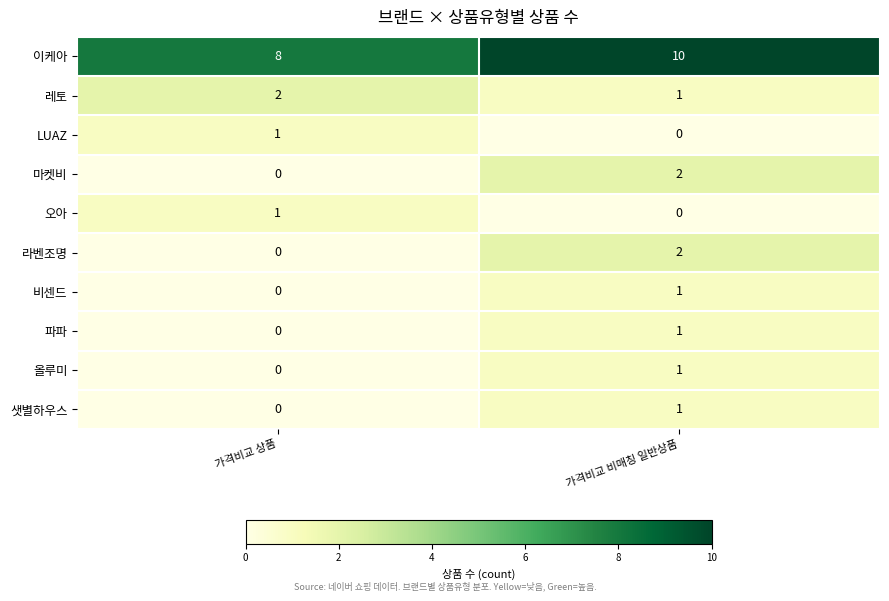

Reading left to right, transcribe all the data shown in this chart.

이케아: 가격비교 상품=8	가격비교 비매칭 일반상품=10
레토: 가격비교 상품=2	가격비교 비매칭 일반상품=1
LUAZ: 가격비교 상품=1	가격비교 비매칭 일반상품=0
마켓비: 가격비교 상품=0	가격비교 비매칭 일반상품=2
오아: 가격비교 상품=1	가격비교 비매칭 일반상품=0
라벤조명: 가격비교 상품=0	가격비교 비매칭 일반상품=2
비센드: 가격비교 상품=0	가격비교 비매칭 일반상품=1
파파: 가격비교 상품=0	가격비교 비매칭 일반상품=1
올루미: 가격비교 상품=0	가격비교 비매칭 일반상품=1
샛별하우스: 가격비교 상품=0	가격비교 비매칭 일반상품=1